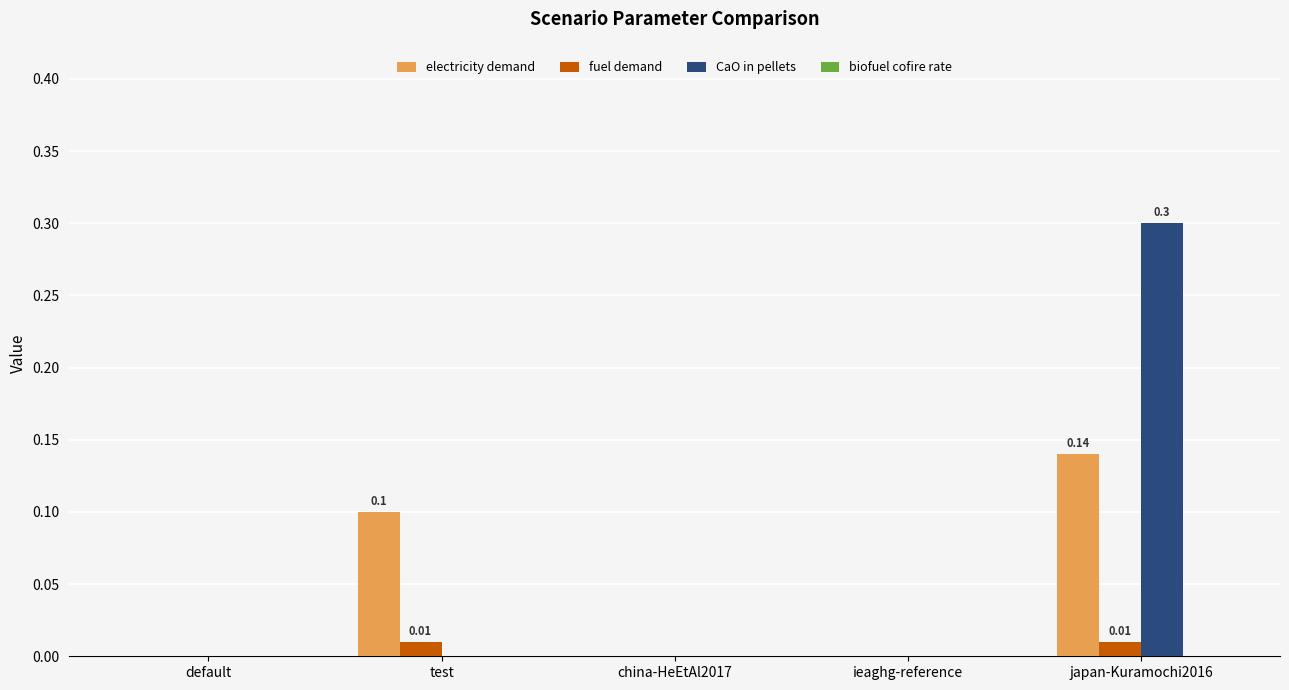

Are the bars horizontal?

No